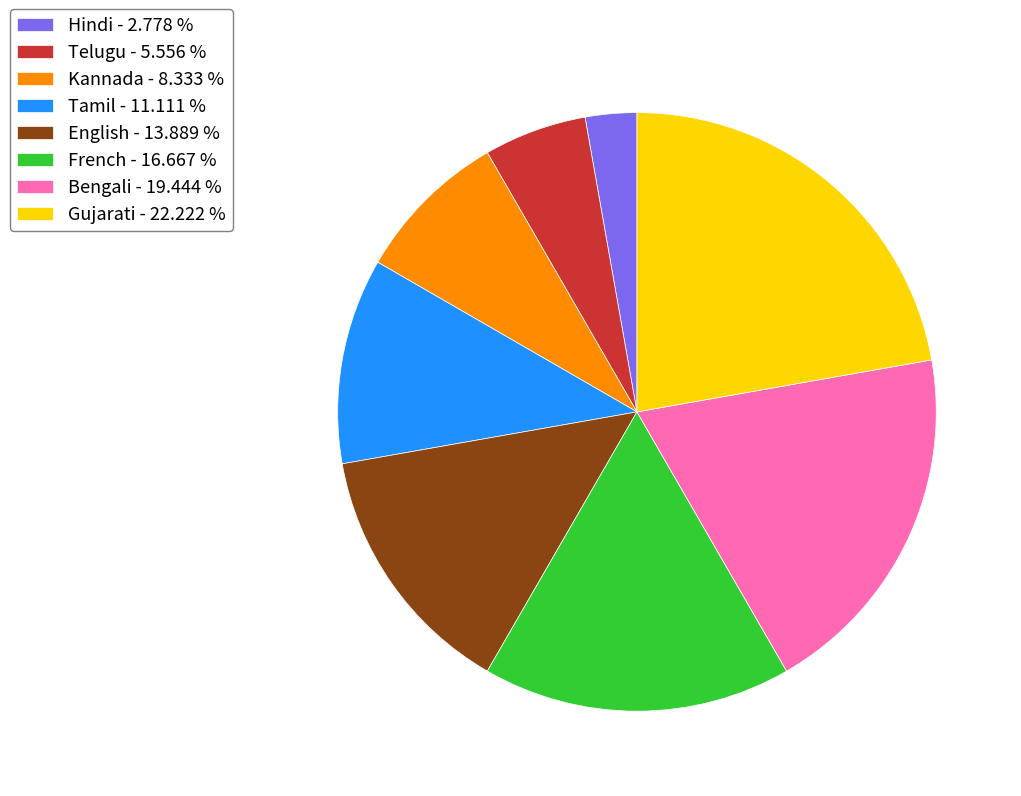

Do Gujarati - 22.222 % and Hindi - 2.778 % together represent more than half of the pie?

No